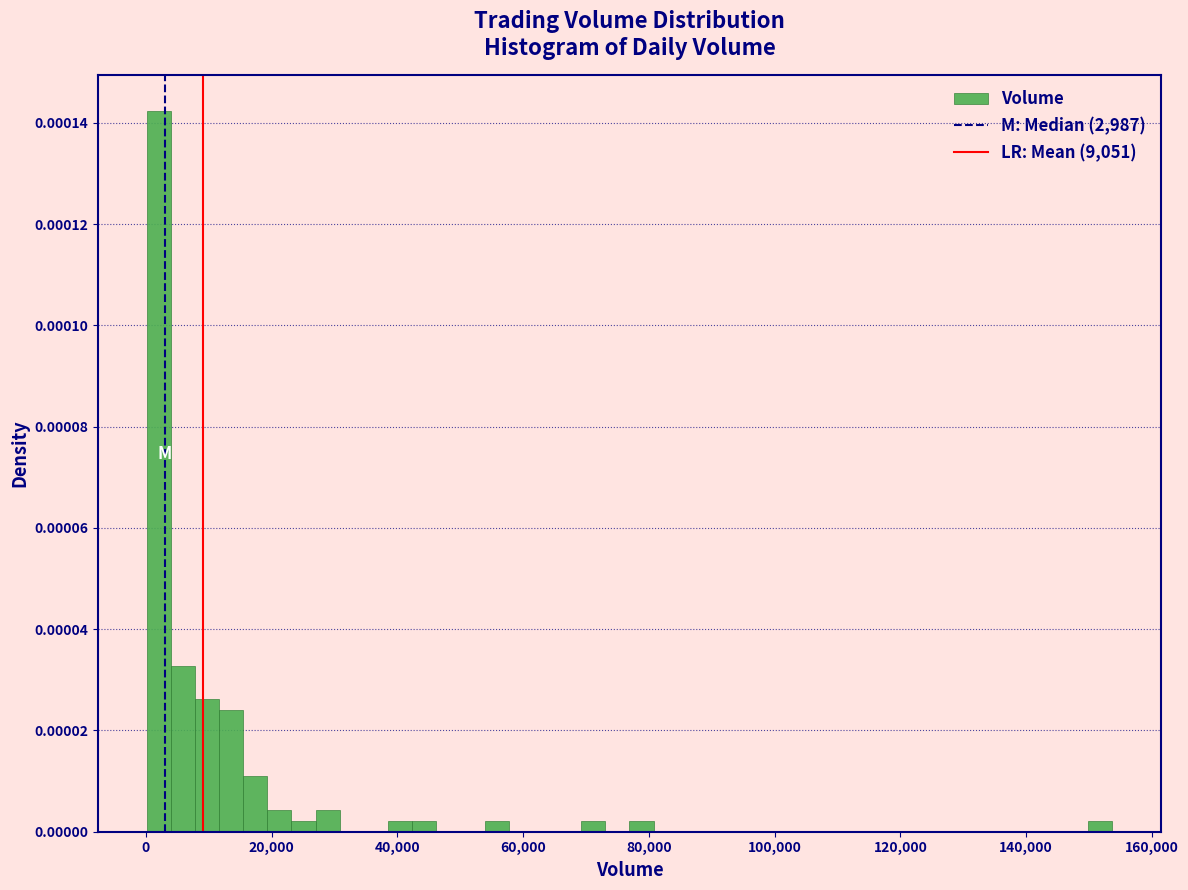

Around what value on the x-axis is the tallest bar? Give the approximate position of its centre, as read against the axis.

2000